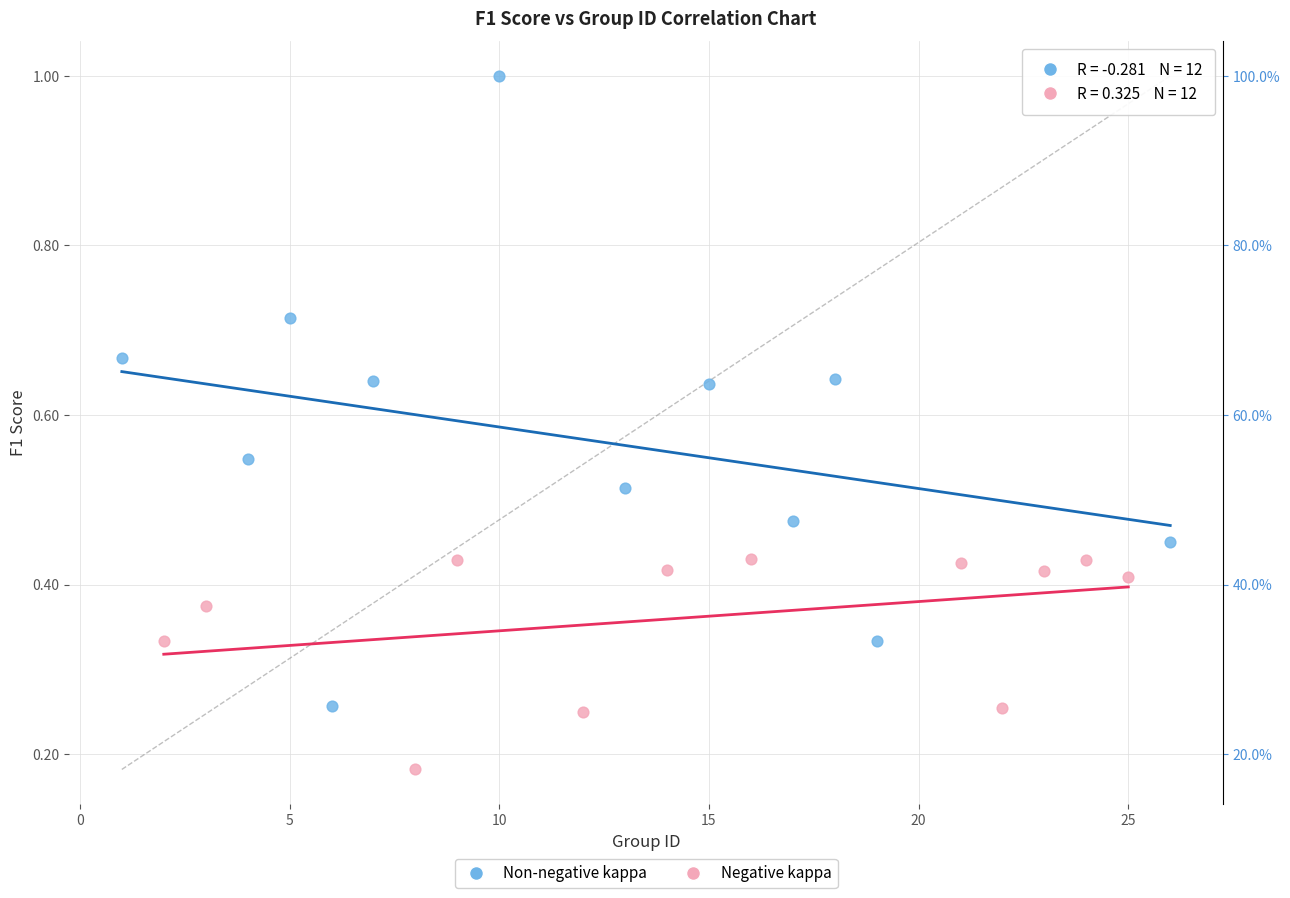

What are all the series names shown in the legend?

Non-negative kappa, Negative kappa